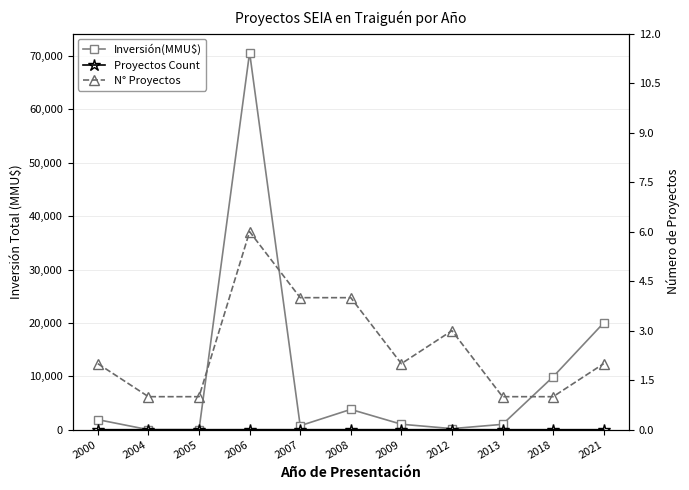

Between which two adjacent categories do Proyectos Count and Inversión(MMU$) first intersect?

2000 and 2004